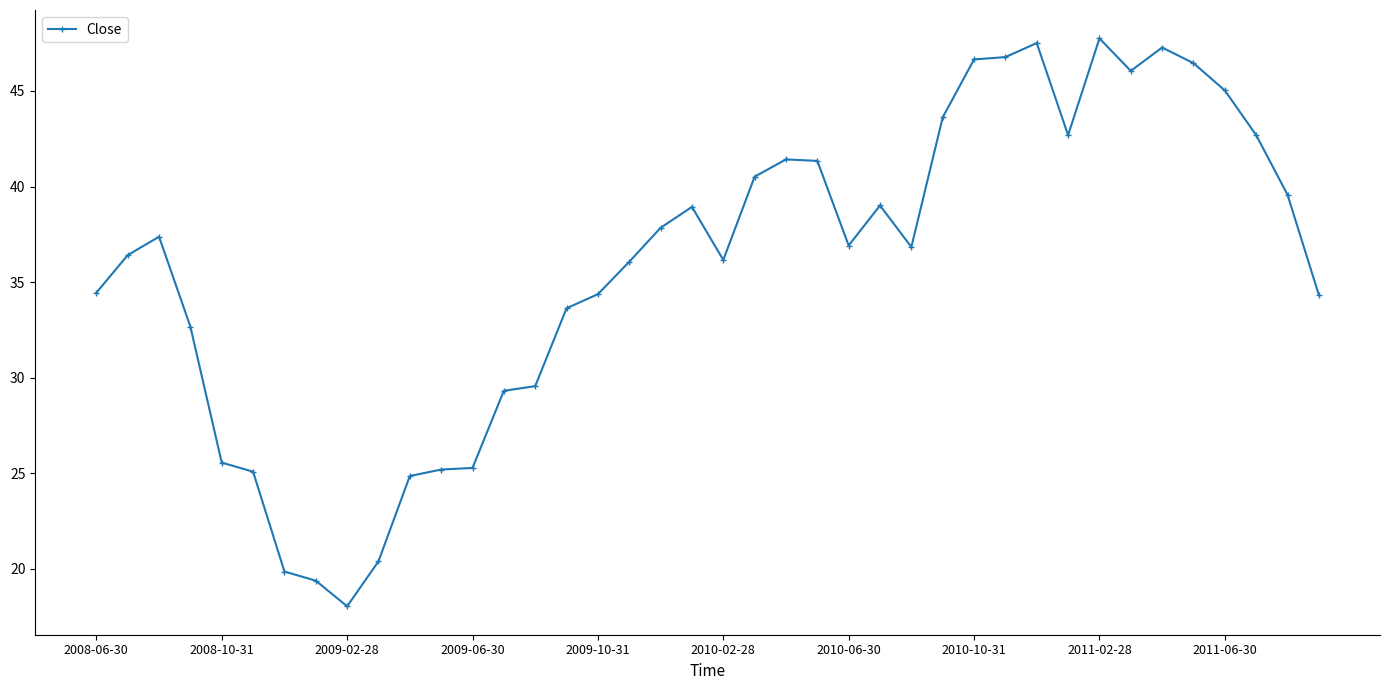

How many data points does each series have?

40